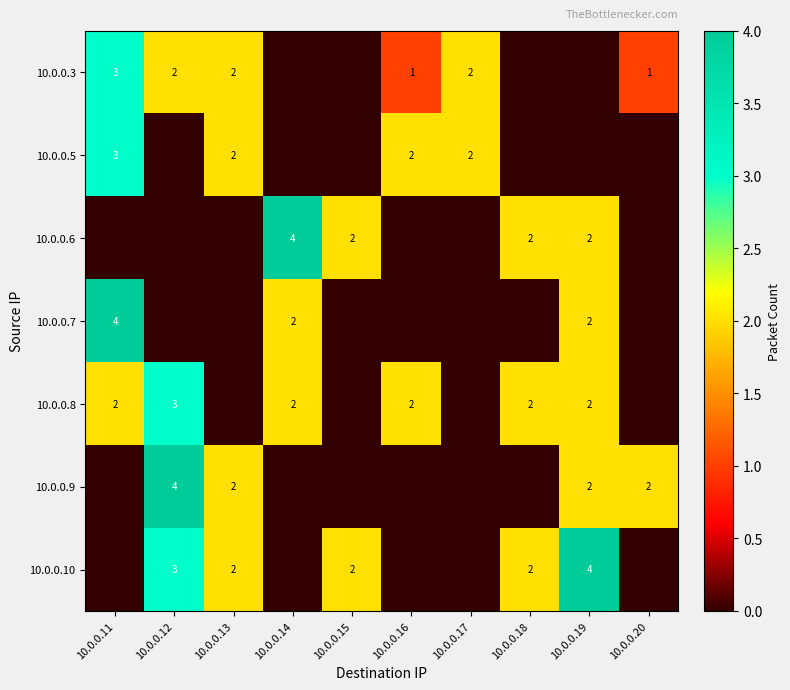

True or false: 10.0.0.3 has a value of 1 at 10.0.0.20.

True